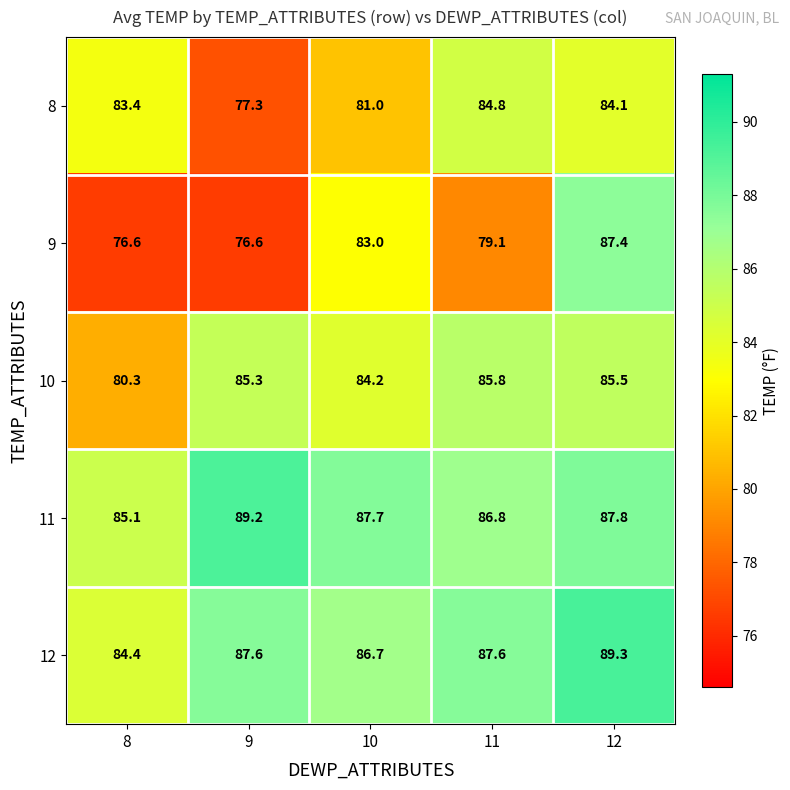

Is it true that 10 equals 85.8 at 11?

True